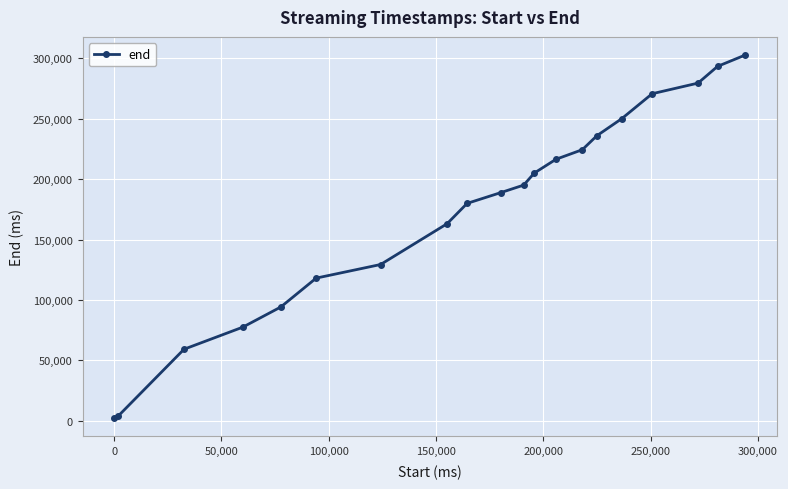

What is the average value?

174484